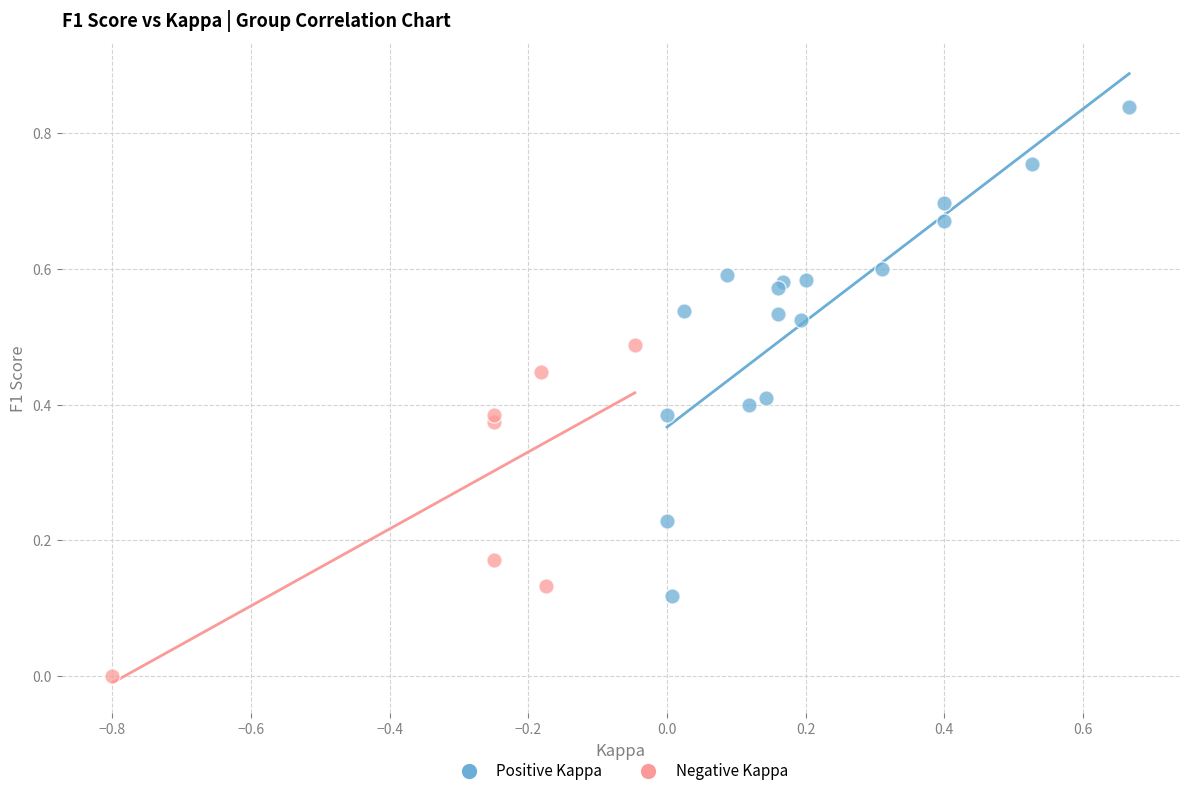

Which series has the largest Y range (max minus min)?

Positive Kappa